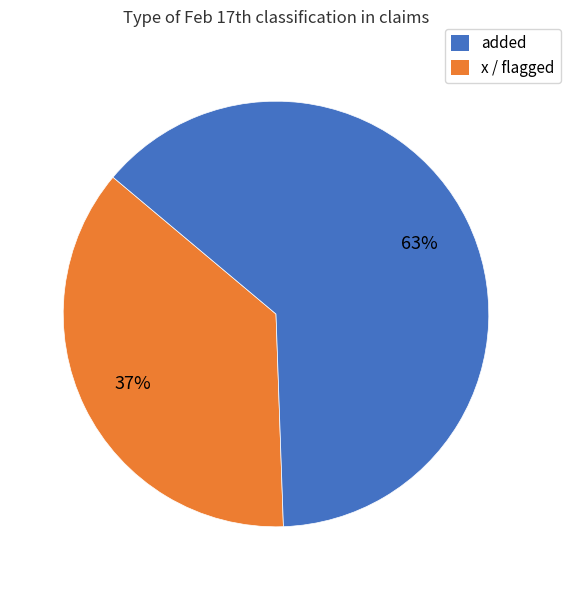

To the nearest percent, what is the average slice percentage?

50%